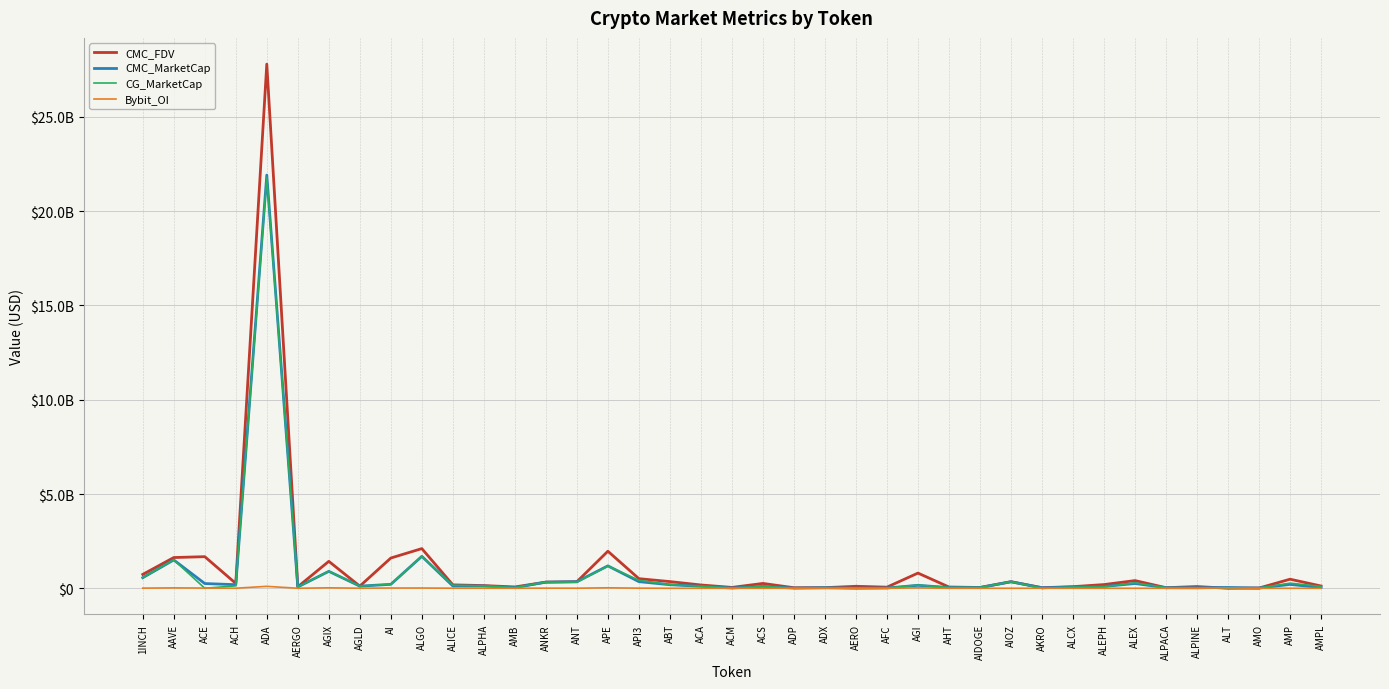

What position from the right is ANT?

25